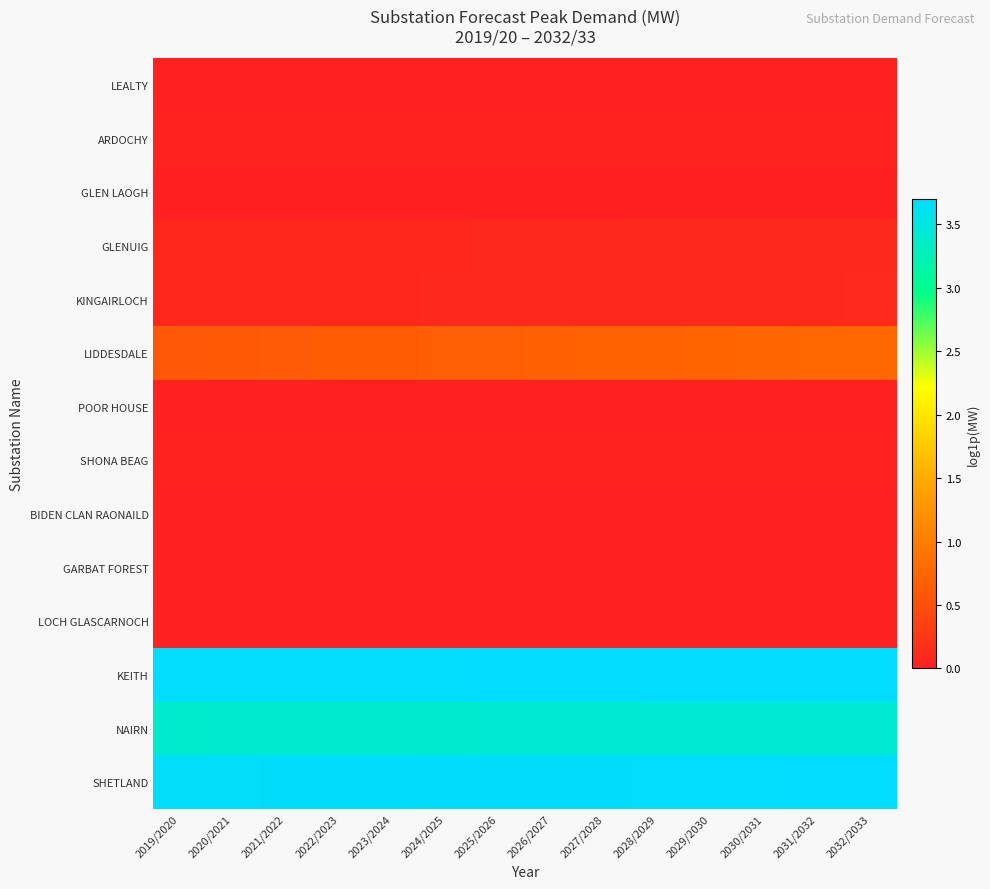

Which has a higher value, 2027/2028 or 2029/2030?

2027/2028